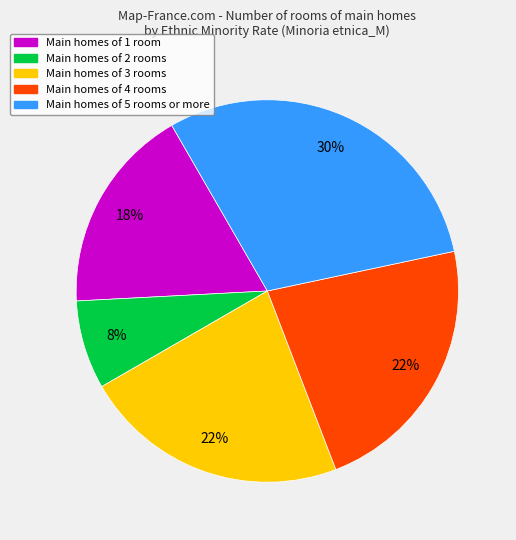

How many slices are in this pie chart?

5